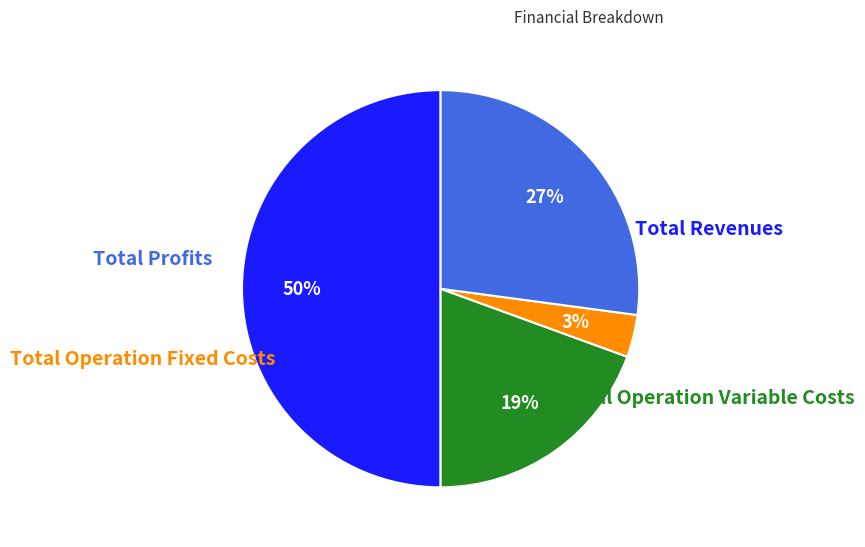

To the nearest percent, what is the average slice percentage?

25%